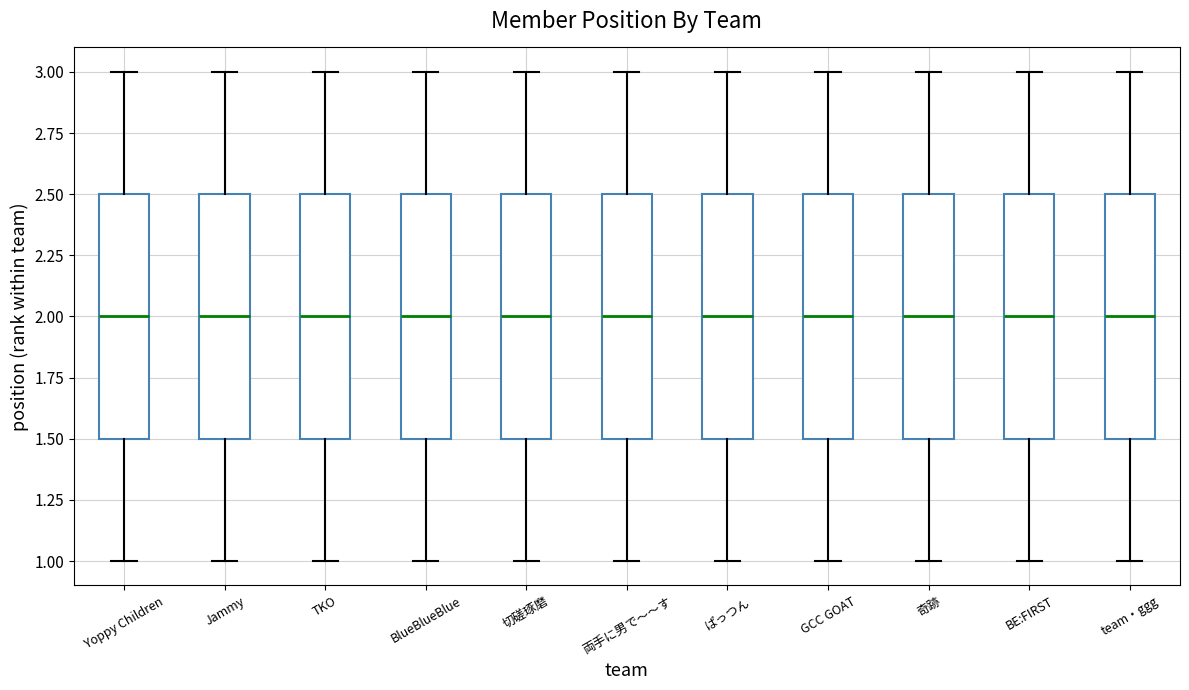

Reading left to right, read every box against the y-axis: the position of its median line, the range the box covers, and the ends of its whiskers. The values are not printed on the chart, so give them approximately, as read against the axis.

Yoppy Children: median 2.0, box 1.5 to 2.5, whiskers 1.0 to 3.0
Jammy: median 2.0, box 1.5 to 2.5, whiskers 1.0 to 3.0
TKO: median 2.0, box 1.5 to 2.5, whiskers 1.0 to 3.0
BlueBlueBlue: median 2.0, box 1.5 to 2.5, whiskers 1.0 to 3.0
切磋琢磨: median 2.0, box 1.5 to 2.5, whiskers 1.0 to 3.0
両手に男で〜〜す: median 2.0, box 1.5 to 2.5, whiskers 1.0 to 3.0
ぱっつん: median 2.0, box 1.5 to 2.5, whiskers 1.0 to 3.0
GCC GOAT: median 2.0, box 1.5 to 2.5, whiskers 1.0 to 3.0
奇跡: median 2.0, box 1.5 to 2.5, whiskers 1.0 to 3.0
BE:FIRST: median 2.0, box 1.5 to 2.5, whiskers 1.0 to 3.0
team・ggg: median 2.0, box 1.5 to 2.5, whiskers 1.0 to 3.0